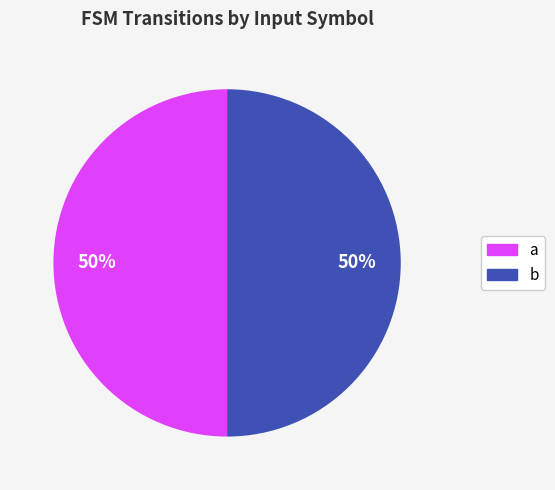

To the nearest percent, what is the combined percentage of a and b?

100%